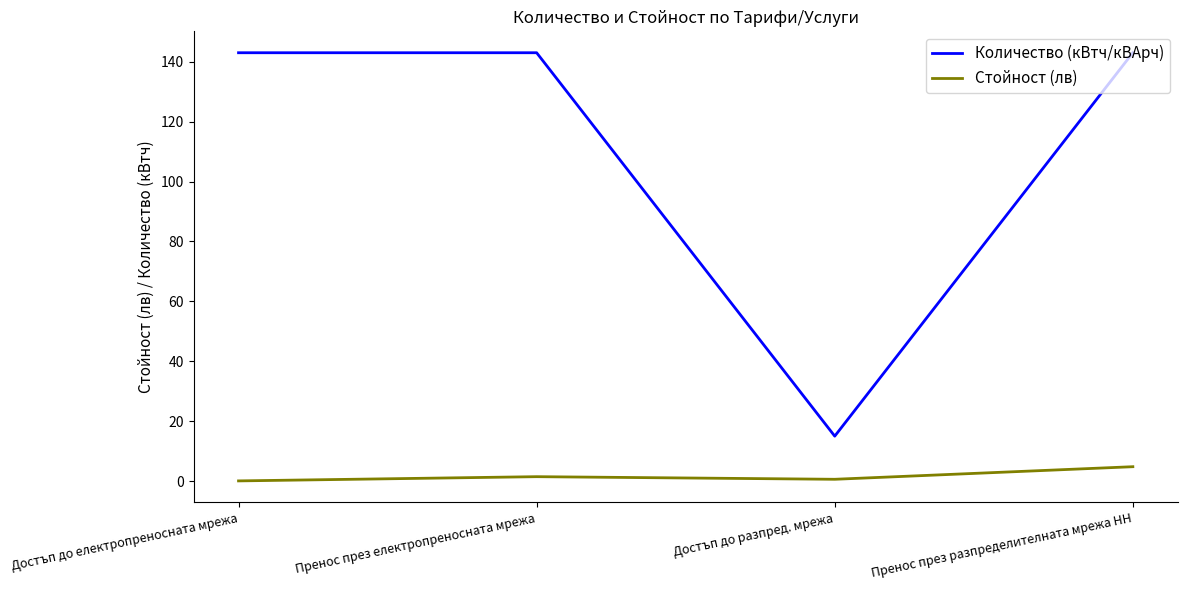

What is the sum of all Стойност (лв) values?

6.9